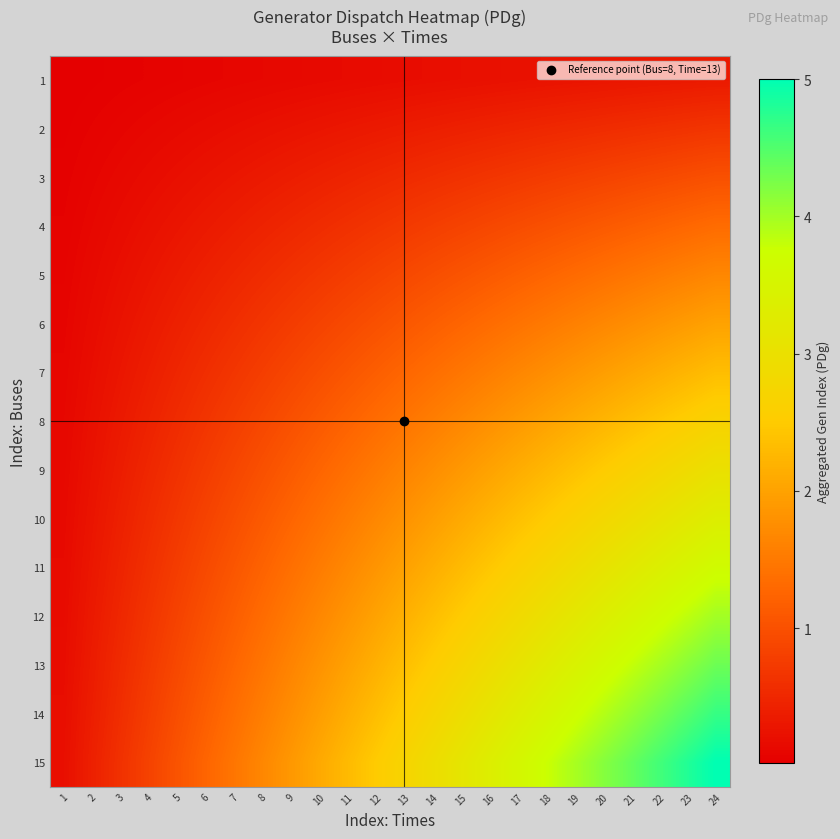

Reading right to left, extract all data points from this chart.

1: 24=0.3	23=0.3	22=0.3	21=0.3	20=0.3	19=0.3	18=0.2	17=0.2	16=0.2	15=0.2	14=0.2	13=0.2	12=0.2	11=0.2	10=0.1	9=0.1	8=0.1	7=0.1	6=0.1	5=0.1	4=0.1	3=0.0	2=0.0	1=0.0
2: 24=0.7	23=0.6	22=0.6	21=0.6	20=0.6	19=0.5	18=0.5	17=0.5	16=0.4	15=0.4	14=0.4	13=0.4	12=0.3	11=0.3	10=0.3	9=0.2	8=0.2	7=0.2	6=0.2	5=0.1	4=0.1	3=0.1	2=0.1	1=0.0
3: 24=1.0	23=1.0	22=0.9	21=0.9	20=0.8	19=0.8	18=0.8	17=0.7	16=0.7	15=0.6	14=0.6	13=0.5	12=0.5	11=0.5	10=0.4	9=0.4	8=0.3	7=0.3	6=0.2	5=0.2	4=0.2	3=0.1	2=0.1	1=0.0
4: 24=1.3	23=1.3	22=1.2	21=1.2	20=1.1	19=1.1	18=1.0	17=0.9	16=0.9	15=0.8	14=0.8	13=0.7	12=0.7	11=0.6	10=0.6	9=0.5	8=0.4	7=0.4	6=0.3	5=0.3	4=0.2	3=0.2	2=0.1	1=0.1
5: 24=1.7	23=1.6	22=1.5	21=1.5	20=1.4	19=1.3	18=1.2	17=1.2	16=1.1	15=1.0	14=1.0	13=0.9	12=0.8	11=0.8	10=0.7	9=0.6	8=0.6	7=0.5	6=0.4	5=0.3	4=0.3	3=0.2	2=0.1	1=0.1
6: 24=2.0	23=1.9	22=1.8	21=1.8	20=1.7	19=1.6	18=1.5	17=1.4	16=1.3	15=1.2	14=1.2	13=1.1	12=1.0	11=0.9	10=0.8	9=0.8	8=0.7	7=0.6	6=0.5	5=0.4	4=0.3	3=0.2	2=0.2	1=0.1
7: 24=2.3	23=2.2	22=2.1	21=2.0	20=1.9	19=1.8	18=1.8	17=1.7	16=1.6	15=1.5	14=1.4	13=1.3	12=1.2	11=1.1	10=1.0	9=0.9	8=0.8	7=0.7	6=0.6	5=0.5	4=0.4	3=0.3	2=0.2	1=0.1
8: 24=2.7	23=2.6	22=2.4	21=2.3	20=2.2	19=2.1	18=2.0	17=1.9	16=1.8	15=1.7	14=1.6	13=1.4	12=1.3	11=1.2	10=1.1	9=1.0	8=0.9	7=0.8	6=0.7	5=0.6	4=0.4	3=0.3	2=0.2	1=0.1
9: 24=3.0	23=2.9	22=2.8	21=2.6	20=2.5	19=2.4	18=2.2	17=2.1	16=2.0	15=1.9	14=1.8	13=1.6	12=1.5	11=1.4	10=1.2	9=1.1	8=1.0	7=0.9	6=0.8	5=0.6	4=0.5	3=0.4	2=0.2	1=0.1
10: 24=3.3	23=3.2	22=3.1	21=2.9	20=2.8	19=2.6	18=2.5	17=2.4	16=2.2	15=2.1	14=1.9	13=1.8	12=1.7	11=1.5	10=1.4	9=1.2	8=1.1	7=1.0	6=0.8	5=0.7	4=0.6	3=0.4	2=0.3	1=0.1
11: 24=3.7	23=3.5	22=3.4	21=3.2	20=3.1	19=2.9	18=2.8	17=2.6	16=2.4	15=2.3	14=2.1	13=2.0	12=1.8	11=1.7	10=1.5	9=1.4	8=1.2	7=1.1	6=0.9	5=0.8	4=0.6	3=0.5	2=0.3	1=0.2
12: 24=4.0	23=3.8	22=3.7	21=3.5	20=3.3	19=3.2	18=3.0	17=2.8	16=2.7	15=2.5	14=2.3	13=2.2	12=2.0	11=1.8	10=1.7	9=1.5	8=1.3	7=1.2	6=1.0	5=0.8	4=0.7	3=0.5	2=0.3	1=0.2
13: 24=4.3	23=4.2	22=4.0	21=3.8	20=3.6	19=3.4	18=3.2	17=3.1	16=2.9	15=2.7	14=2.5	13=2.3	12=2.2	11=2.0	10=1.8	9=1.6	8=1.4	7=1.3	6=1.1	5=0.9	4=0.7	3=0.5	2=0.4	1=0.2
14: 24=4.7	23=4.5	22=4.3	21=4.1	20=3.9	19=3.7	18=3.5	17=3.3	16=3.1	15=2.9	14=2.7	13=2.5	12=2.3	11=2.1	10=1.9	9=1.8	8=1.6	7=1.4	6=1.2	5=1.0	4=0.8	3=0.6	2=0.4	1=0.2
15: 24=5.0	23=4.8	22=4.6	21=4.4	20=4.2	19=4.0	18=3.8	17=3.5	16=3.3	15=3.1	14=2.9	13=2.7	12=2.5	11=2.3	10=2.1	9=1.9	8=1.7	7=1.5	6=1.2	5=1.0	4=0.8	3=0.6	2=0.4	1=0.2